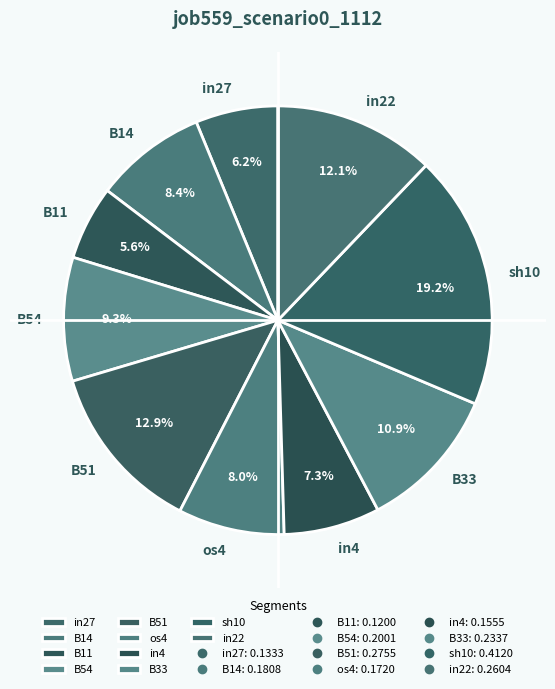

Is there a majority slice in this chart?

No